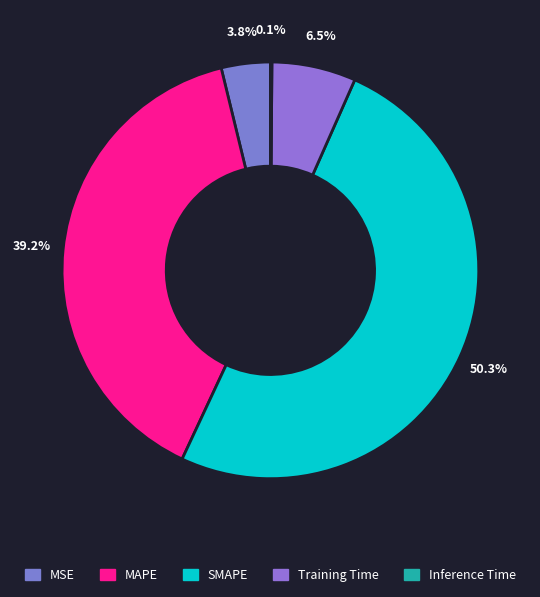

Between Inference Time and Training Time, which is larger?

Training Time